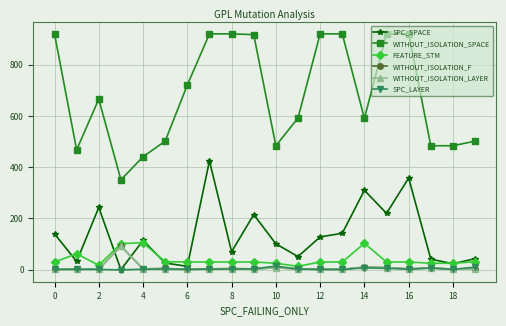

True or false: SPC_SPACE has more than 1 interior local peaks.

True